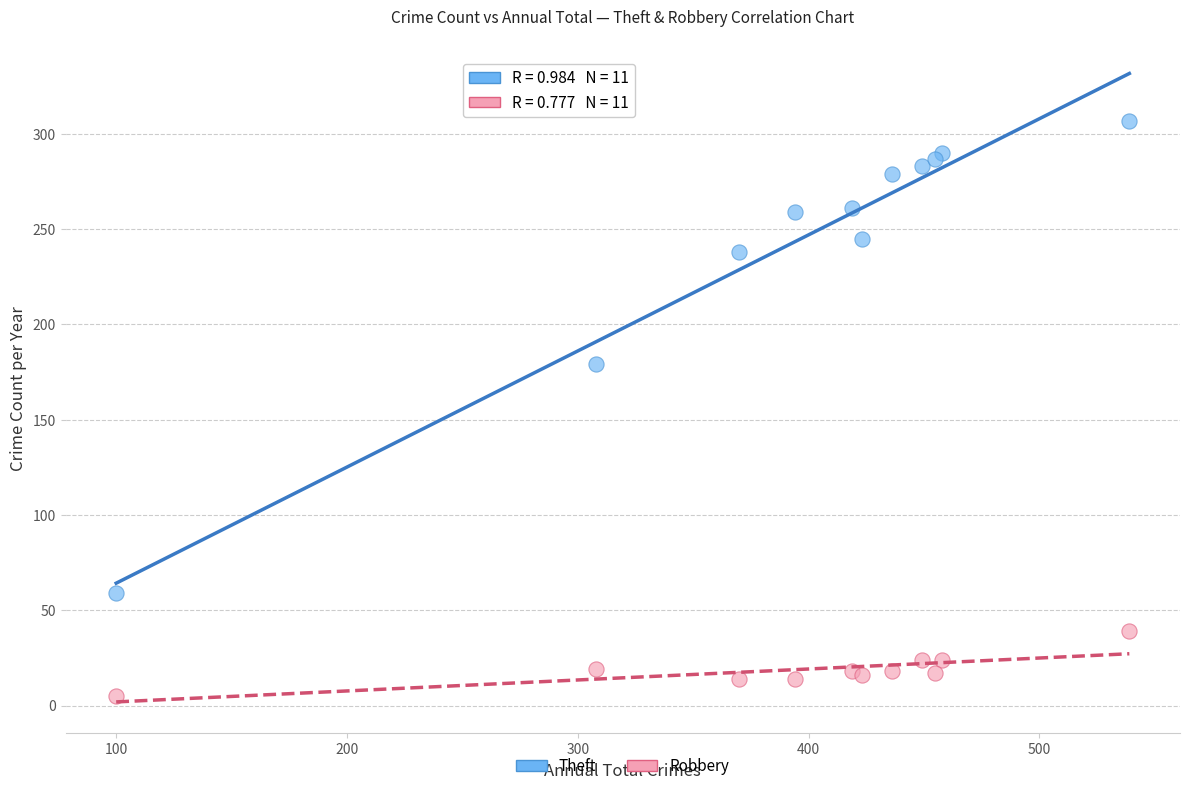

Across all series, what Y value is closest to 156?

179